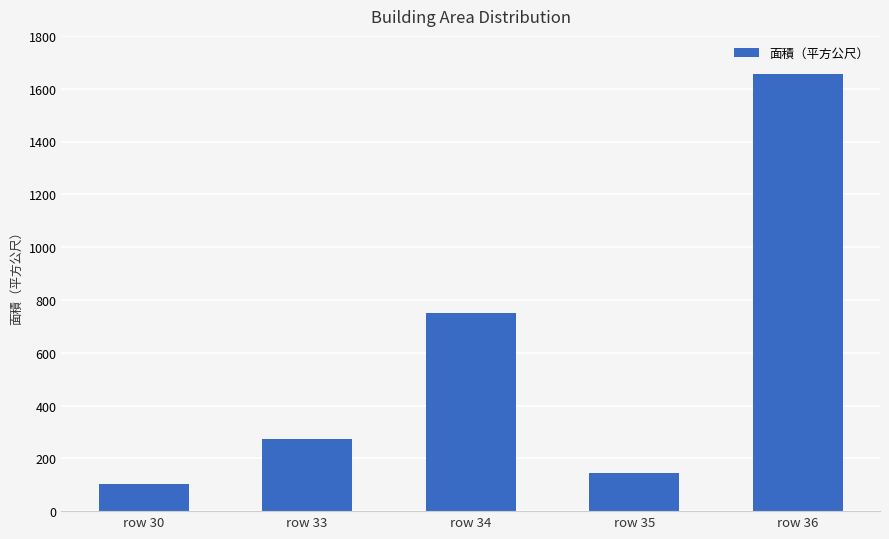

List the labels in order of value, largest first.

row 36, row 34, row 33, row 35, row 30